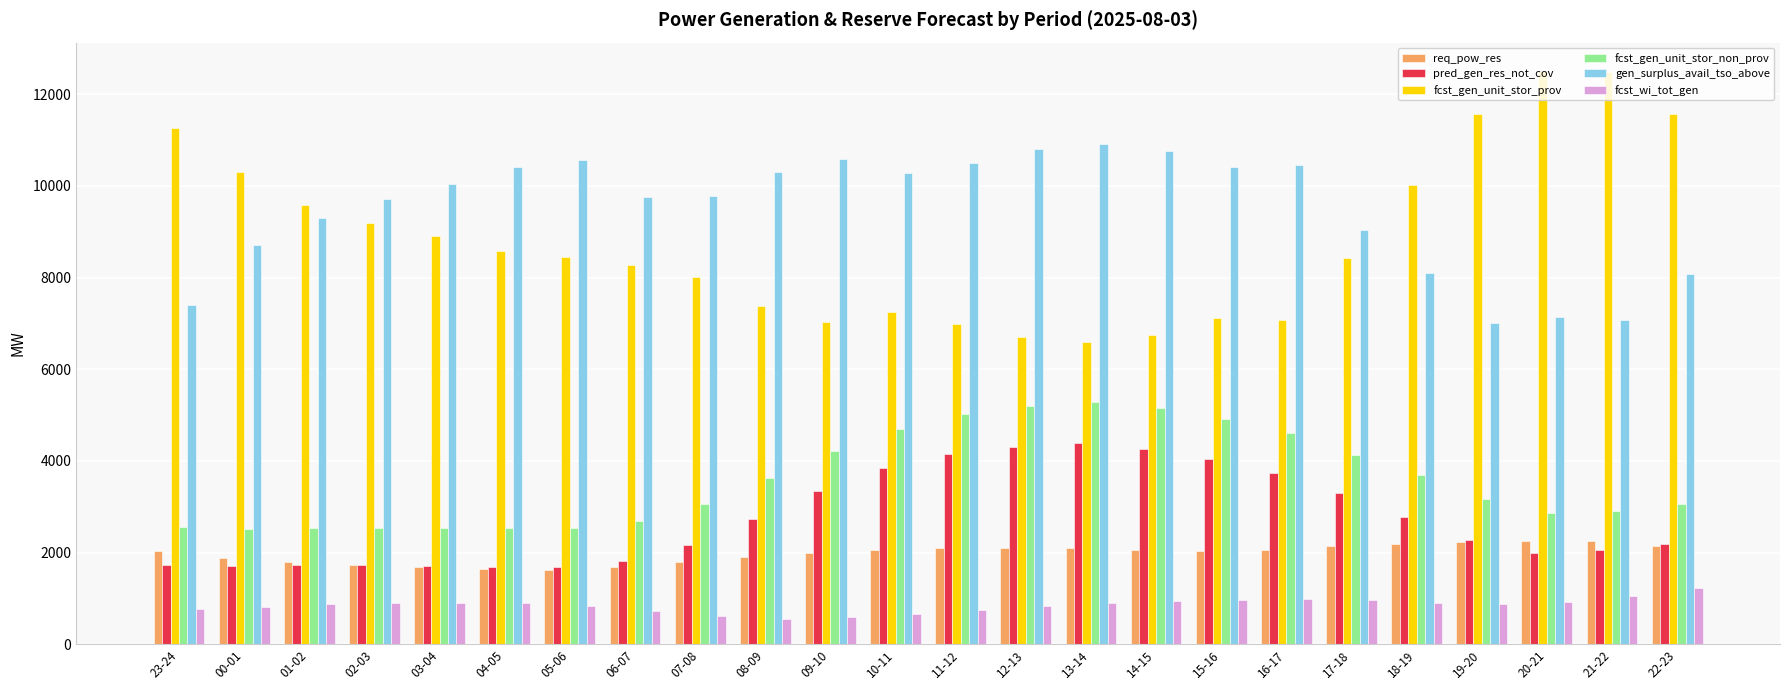

What is the label of the 11th bar from the left?

09-10